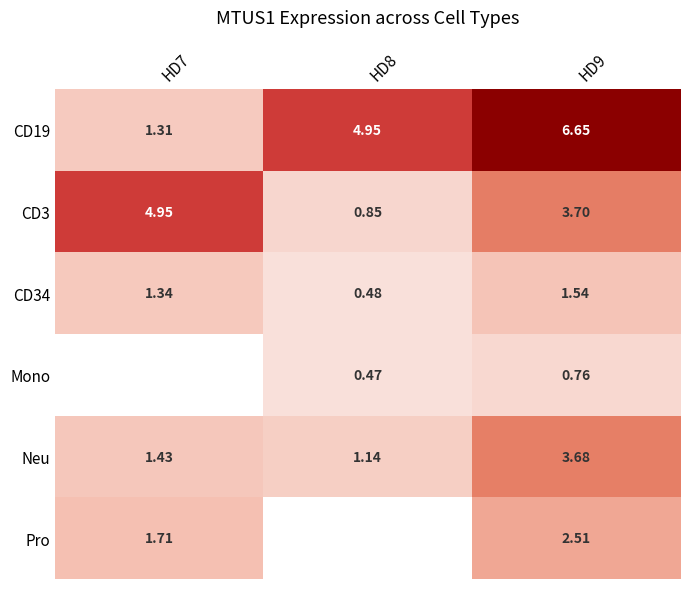

What is the difference between the second highest and minimum values in the CD19 series?

3.6